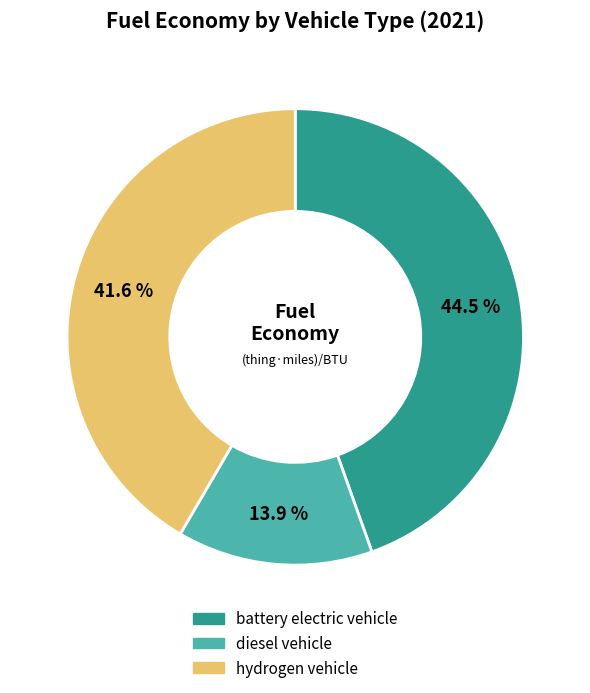

Is there a majority slice in this chart?

No